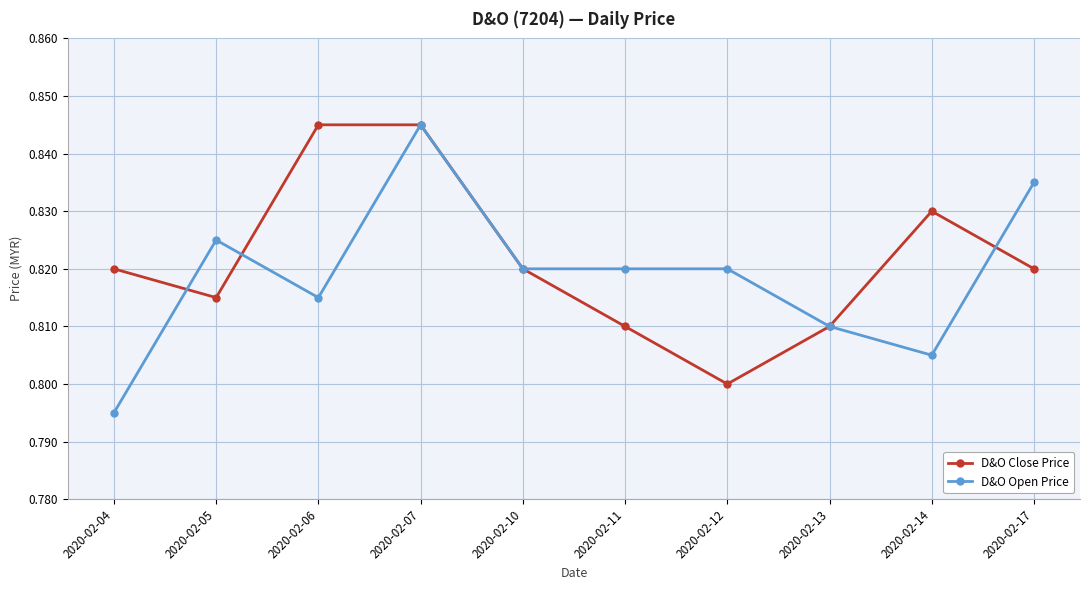

True or false: D&O Open Price has a value of 1.1 at 2020-02-05.

False